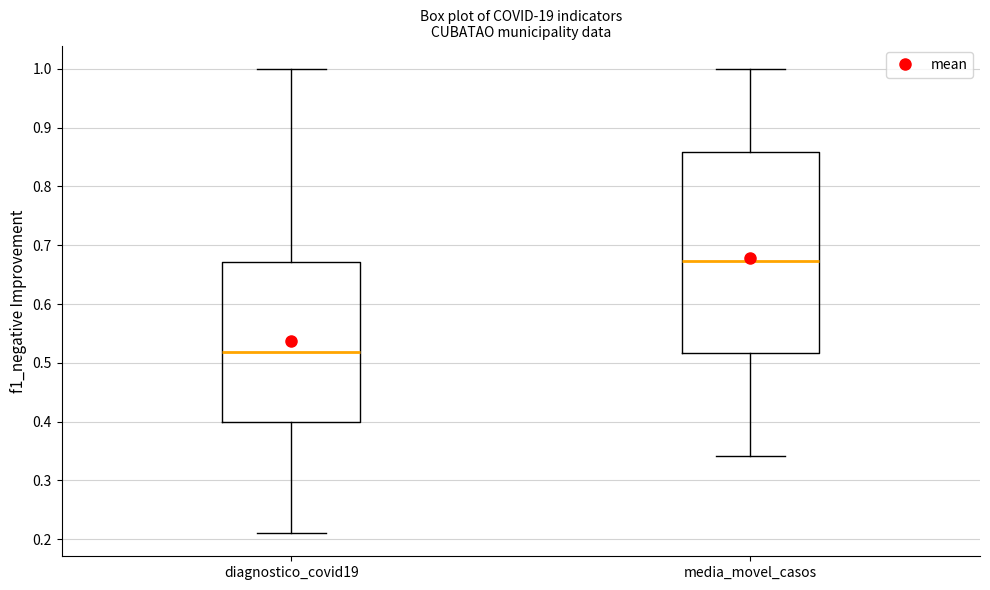

Where does the median line of the box for media_movel_casos sit on the y-axis? The values are not printed on the chart, so give them approximately, as read against the axis.

0.67